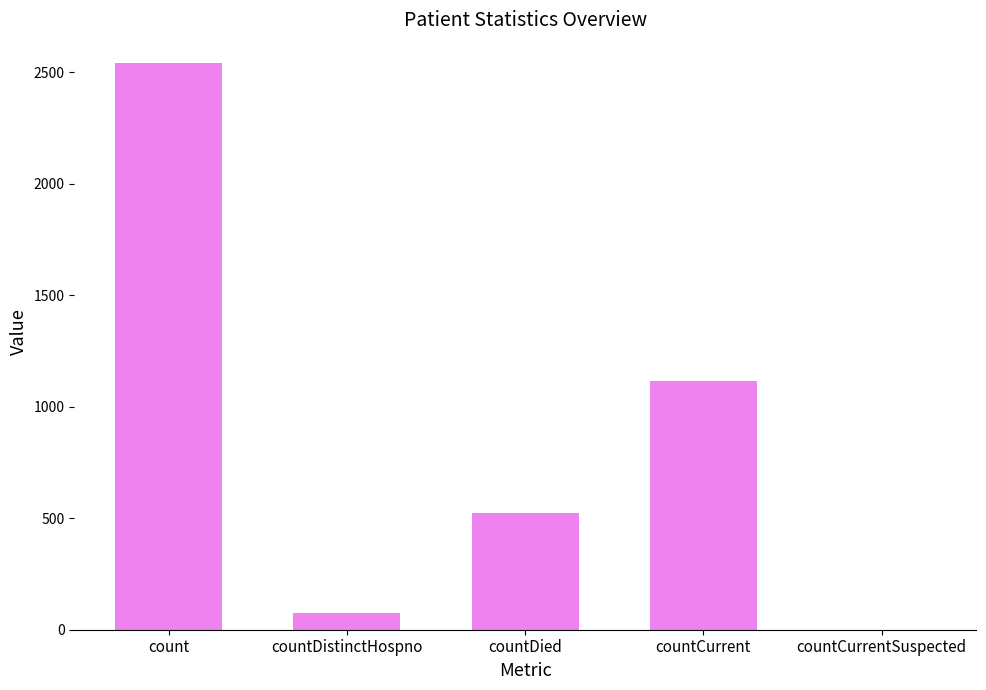

The chart shows a value of 1116 at countCurrent. True or false?

True